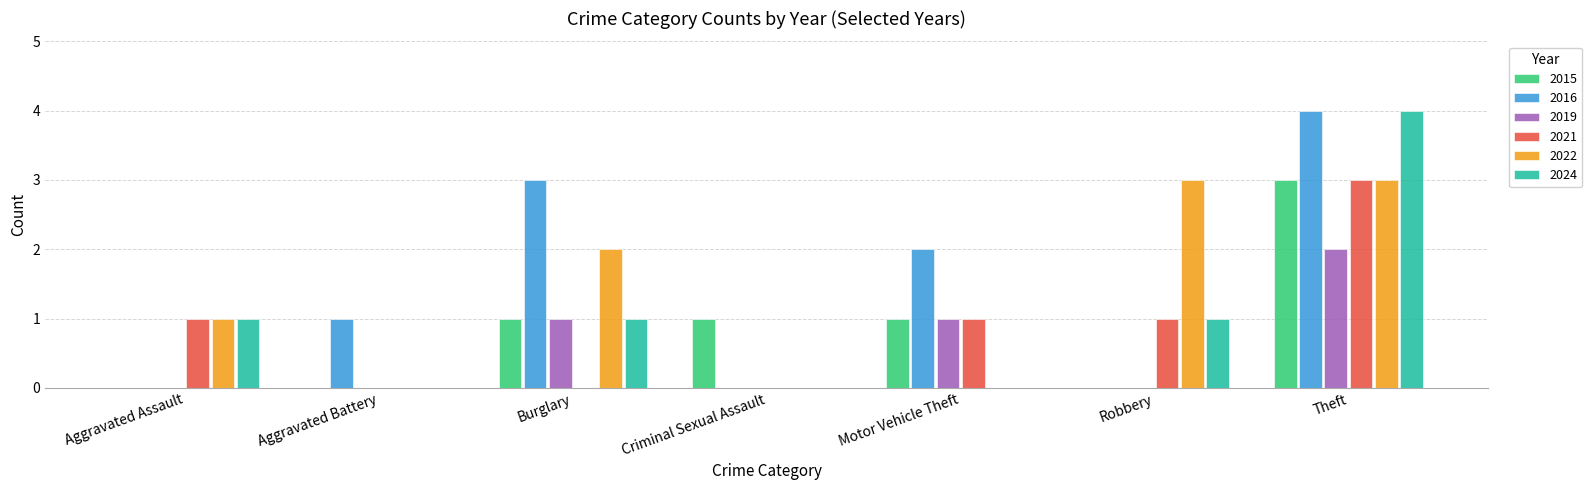

How many categories are shown in the chart?

7